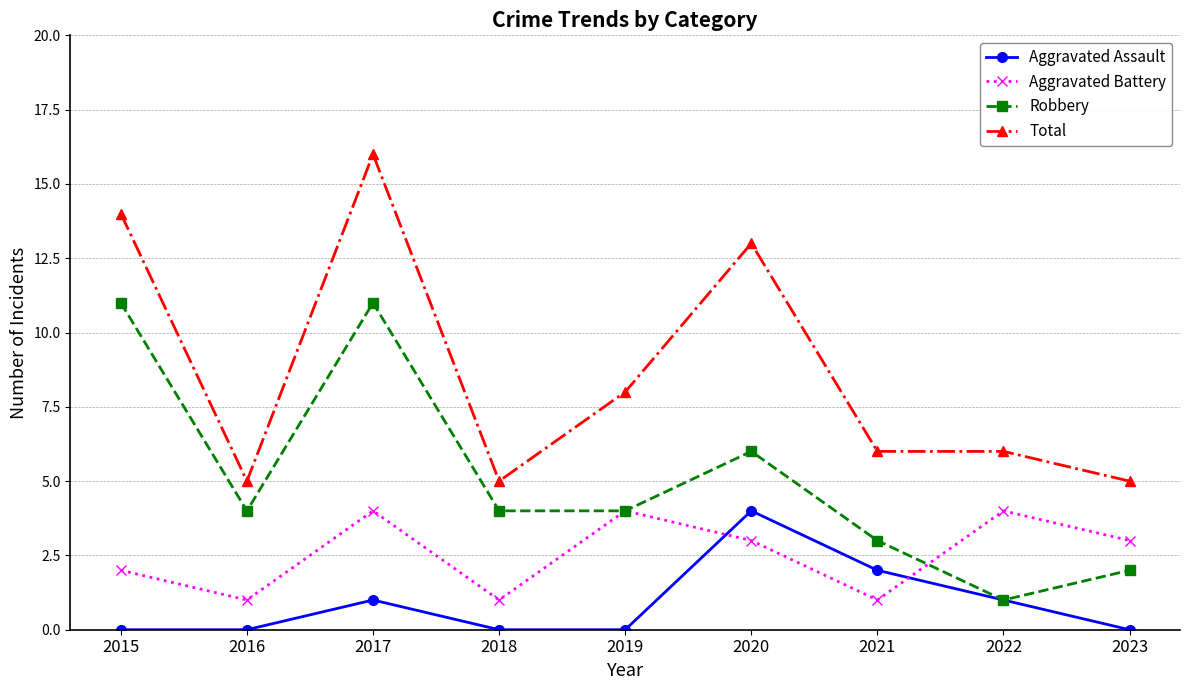

At how many categories does at least one series exceed 1?

9